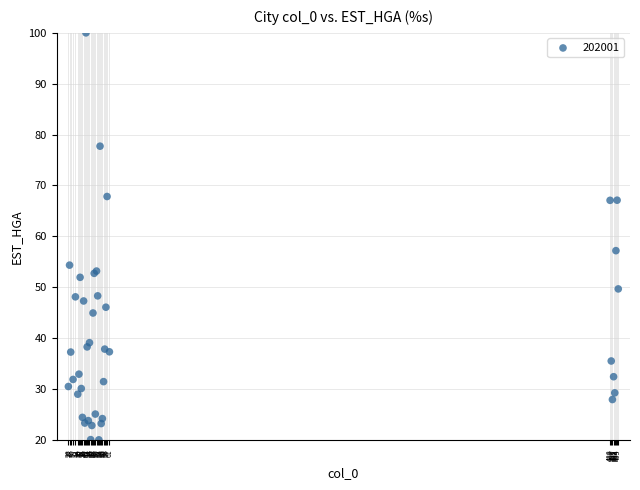

What Y value in the scatter plot is closest to 60?

57.2